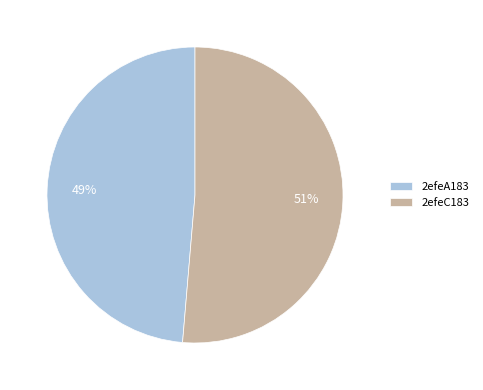

True or false: 2efeC183 accounts for 60% of the total.

False